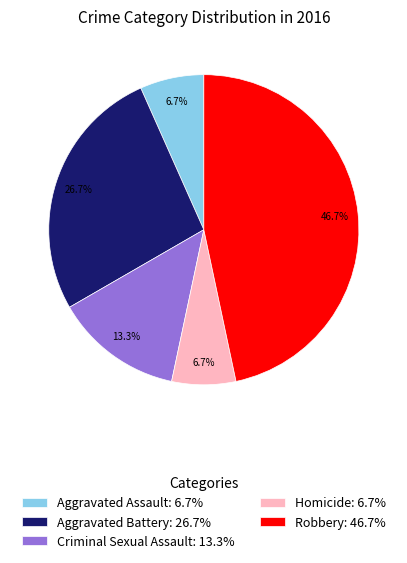

Which has a higher value, Criminal Sexual Assault: 13.3% or Aggravated Assault: 6.7%?

Criminal Sexual Assault: 13.3%